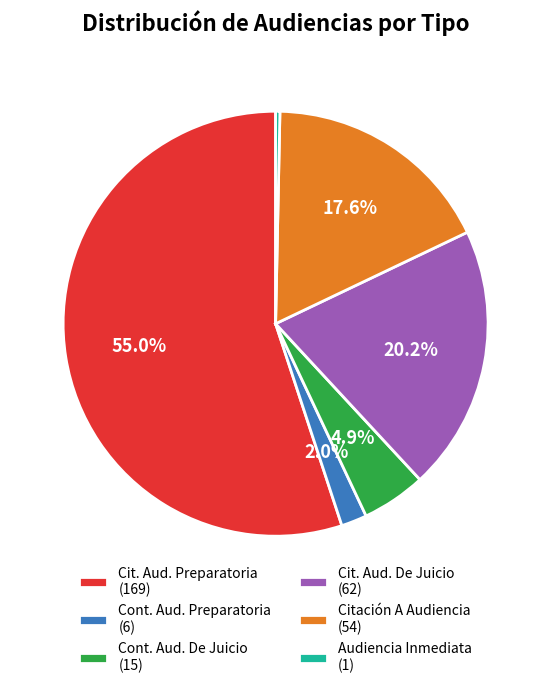

Which has a higher value, Cit. Aud. De Juicio (62) or Cit. Aud. Preparatoria (169)?

Cit. Aud. Preparatoria (169)